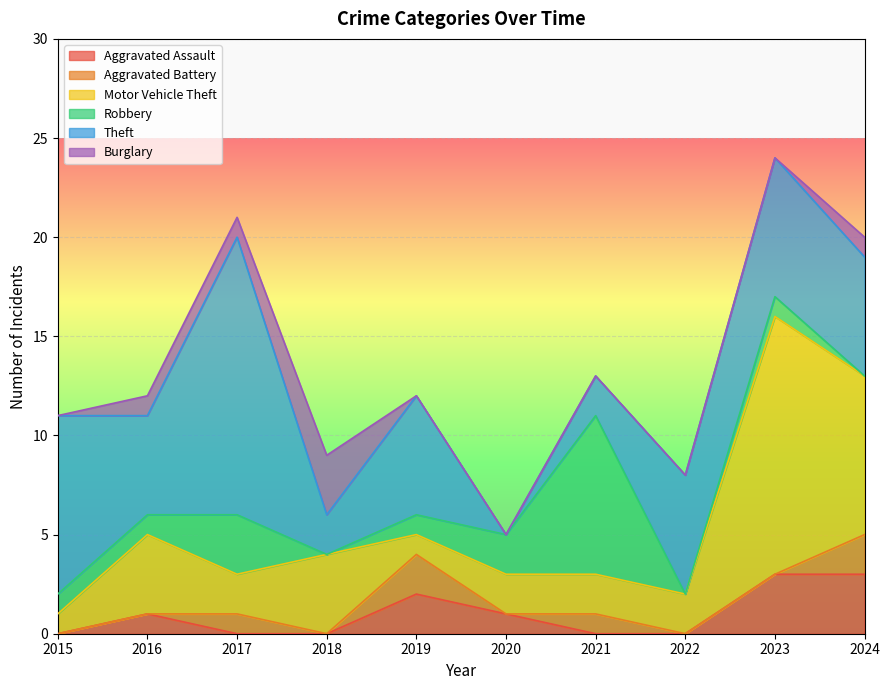

The Motor Vehicle Theft series shows 1 at 2017. True or false?

False